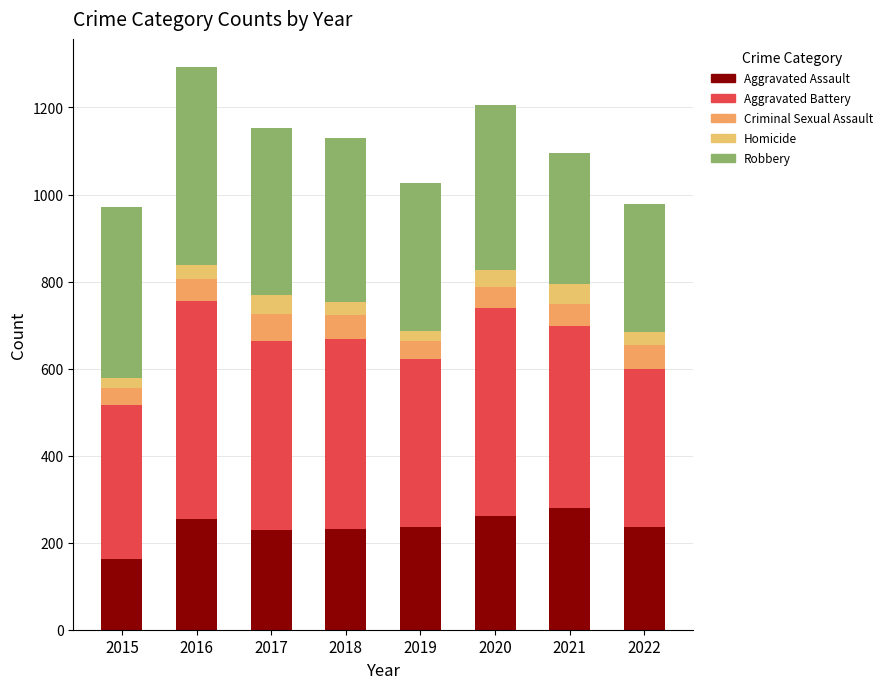

Is it true that Homicide equals 15 at 2018?

False